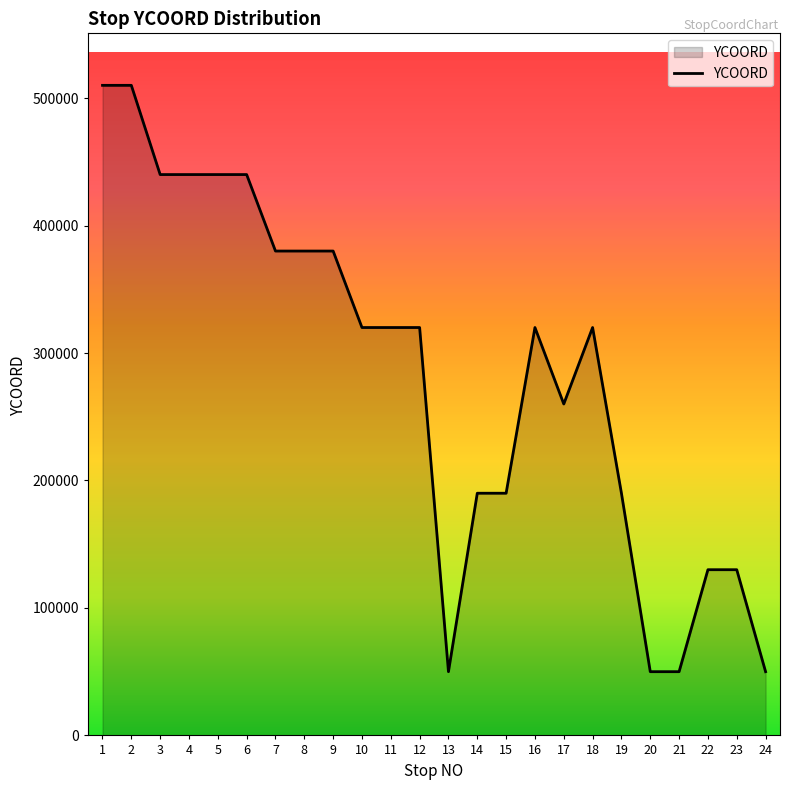

Reading left to right, extract all data points from this chart.

510000	510000	440000	440000	440000	440000	380000	380000	380000	320000	320000	320000	50000	190000	190000	320000	260000	320000	190000	50000	50000	130000	130000	50000